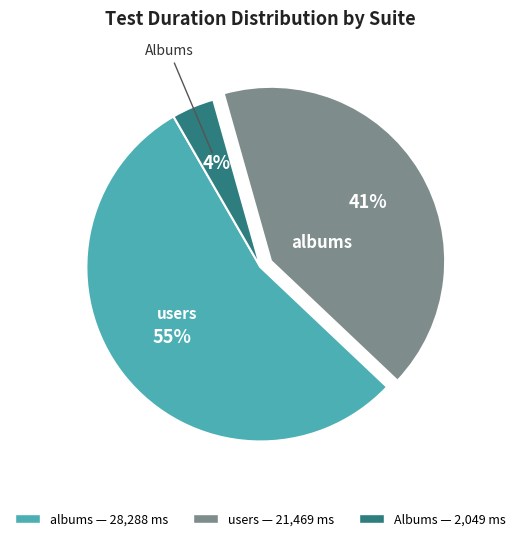

Do Albums and users together represent more than half of the pie?

No